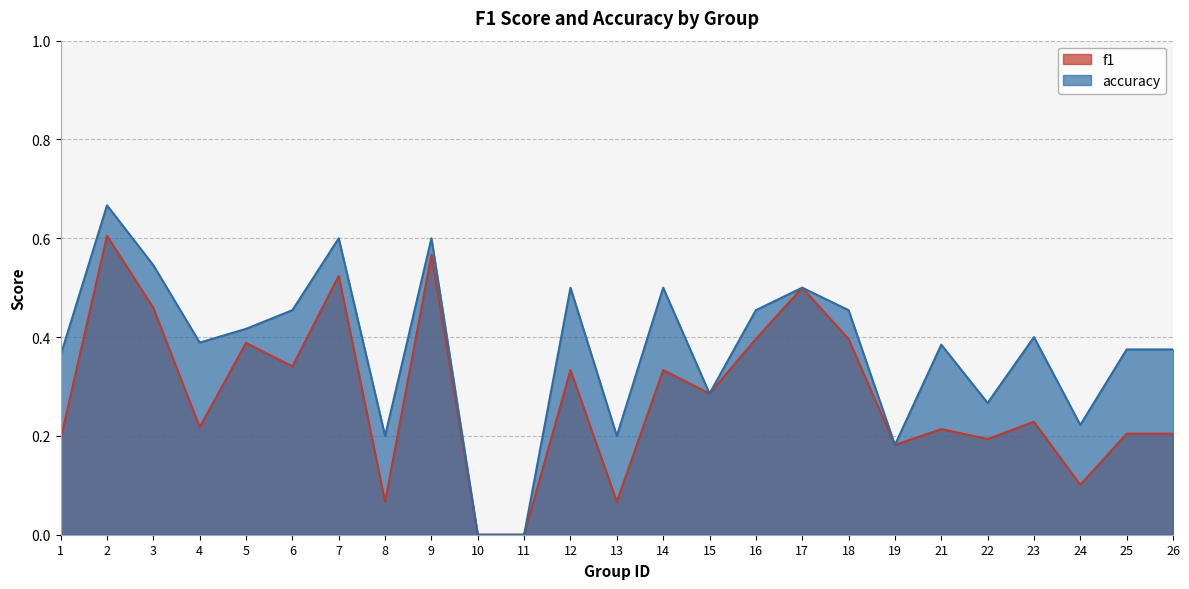

How many lines are shown in the chart?

2